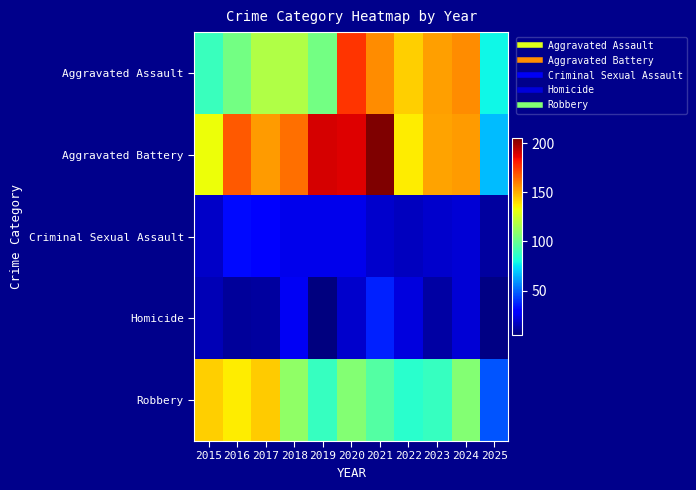

At how many categories does at least one series exceed 76?

11